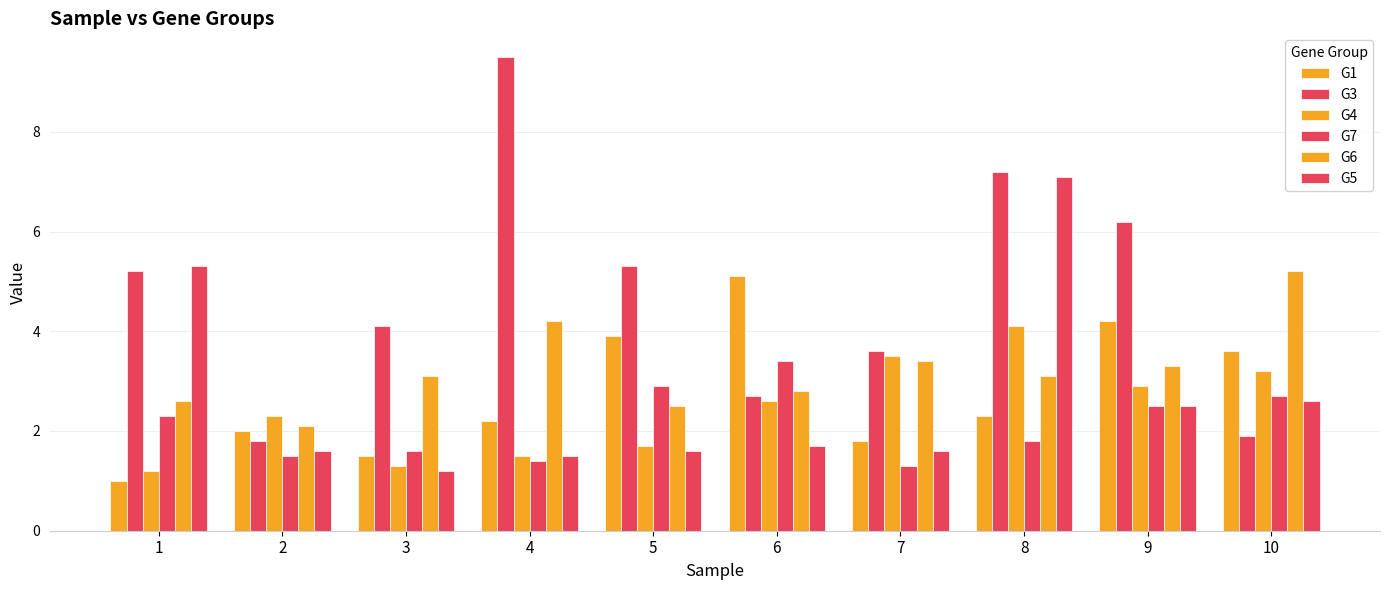

What is the average value of the G6 series?

3.2